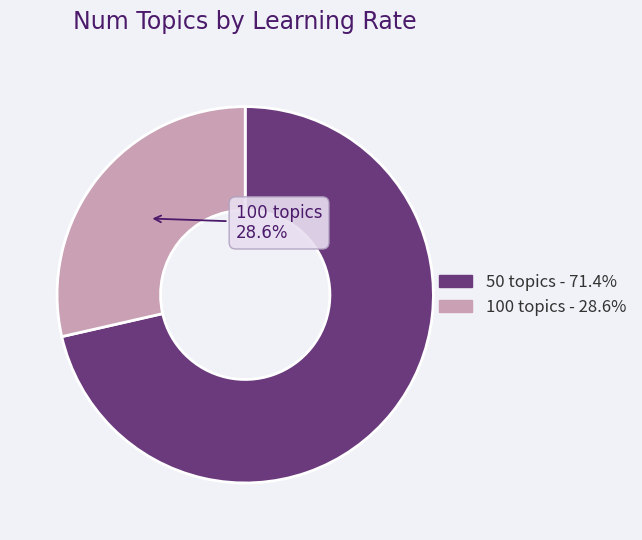

Count the number of slices in the pie.

2